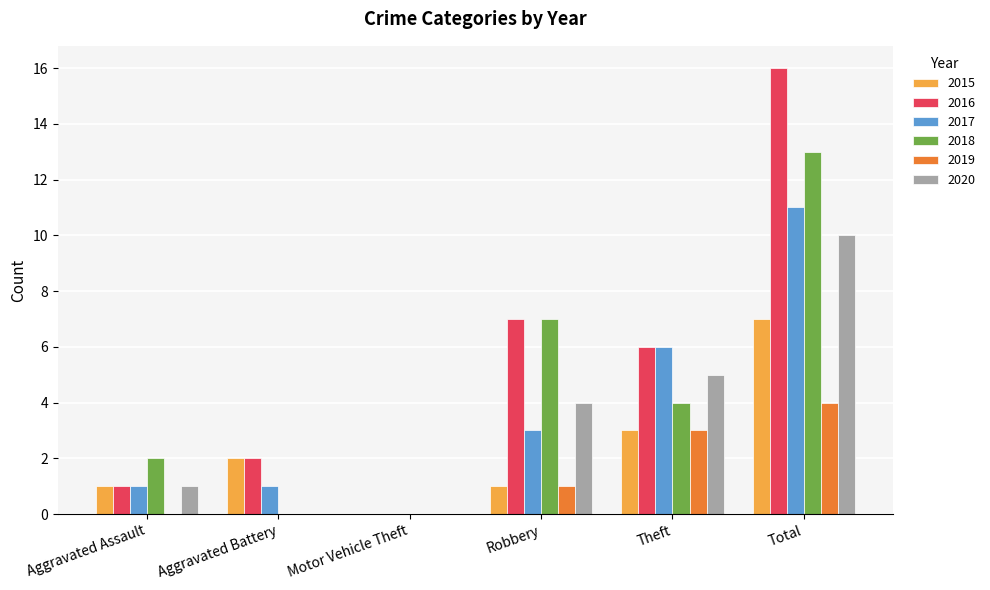

Is it true that 2018 equals 0 at Motor Vehicle Theft?

True